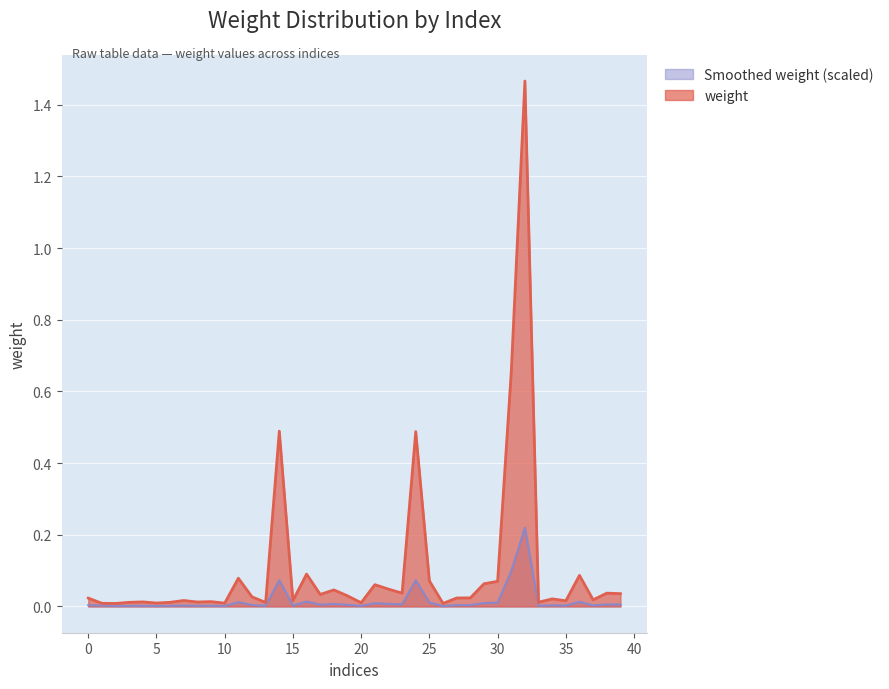

Where is the first local minimum for smoothed_weight?

2